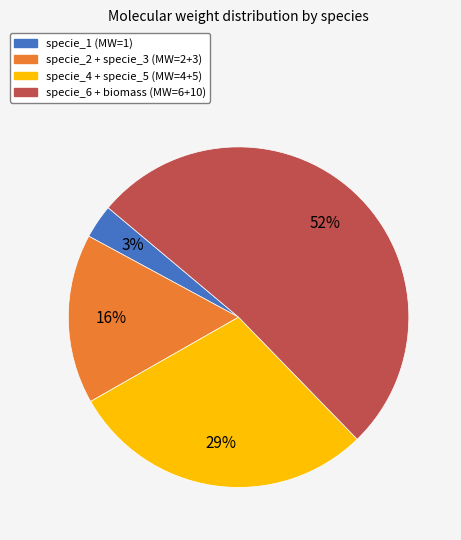

To the nearest percent, what is the average slice percentage?

25%